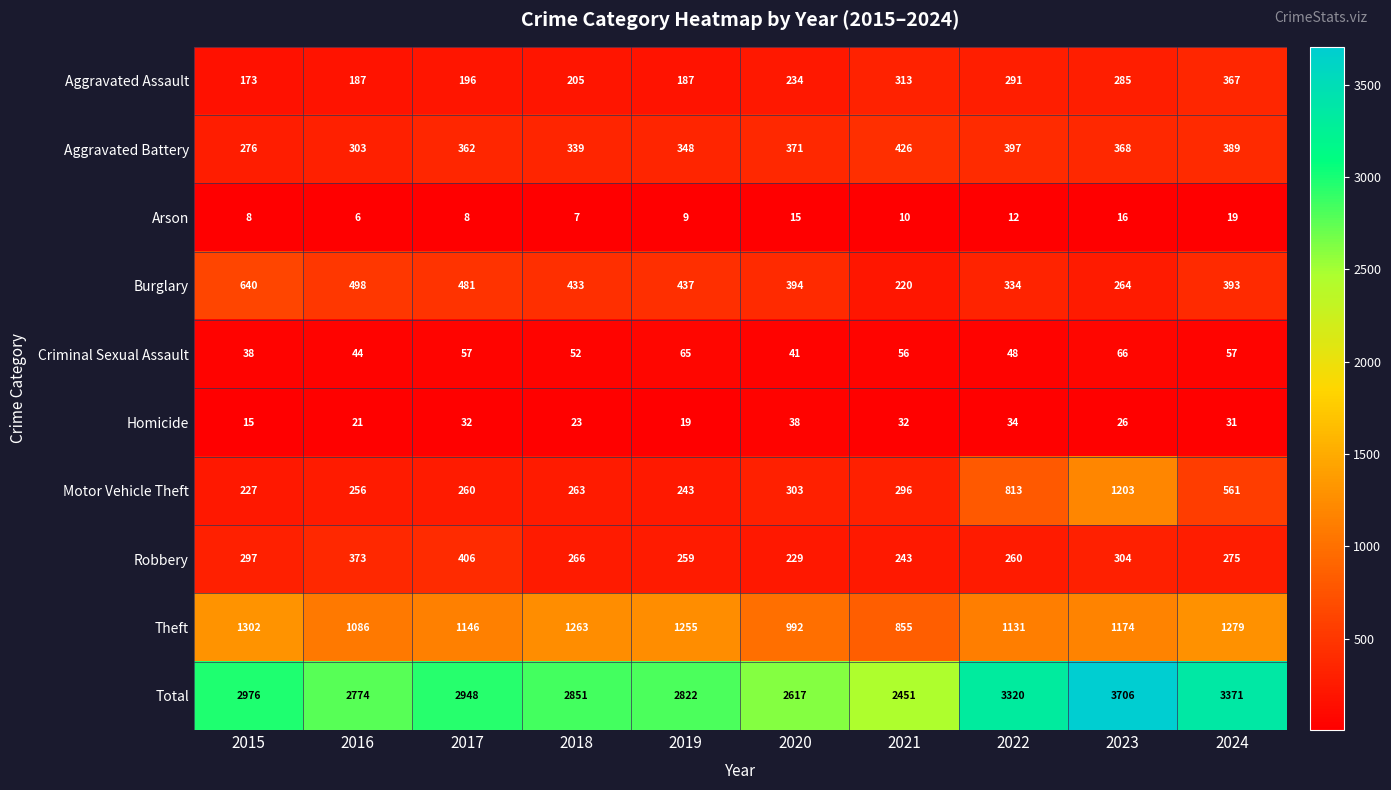

At how many categories does at least one series exceed 2382?

10